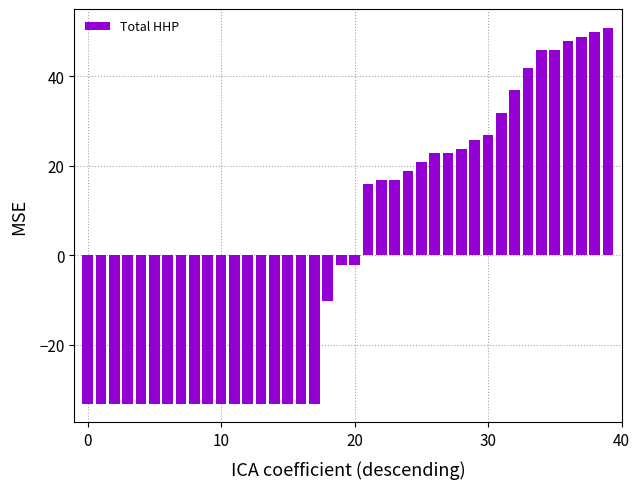

What is the value of the 27th bar from the left?

22.9